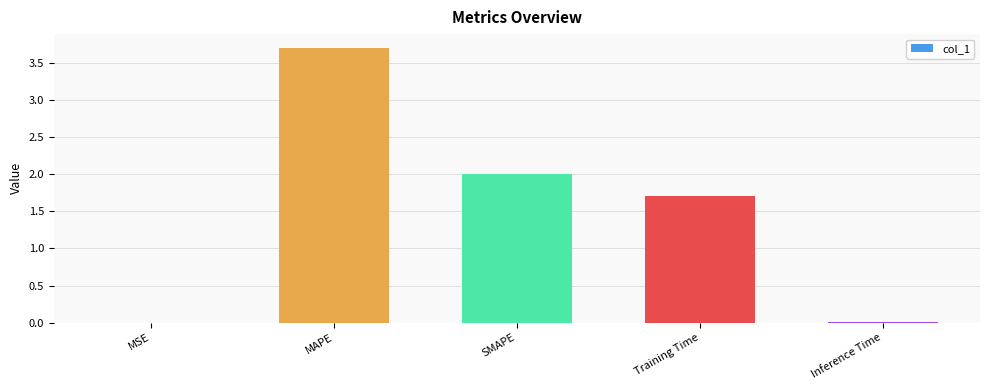

What is the maximum value shown in the chart?

3.7